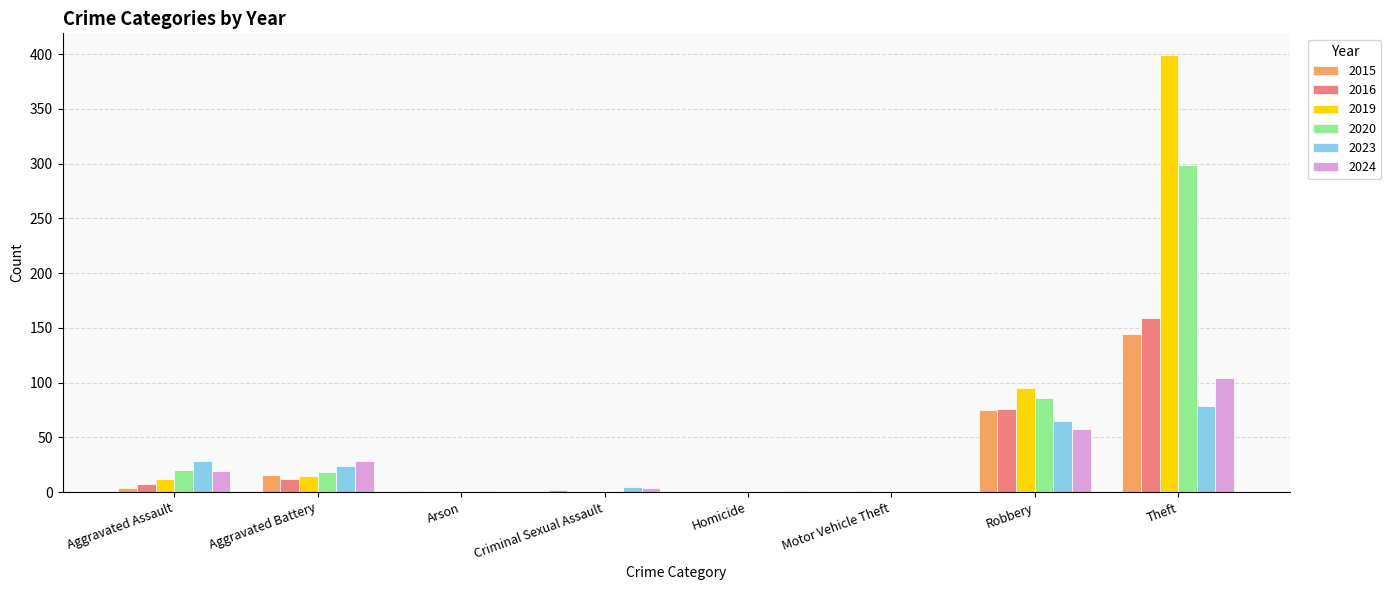

What is the maximum value for 2016?

159